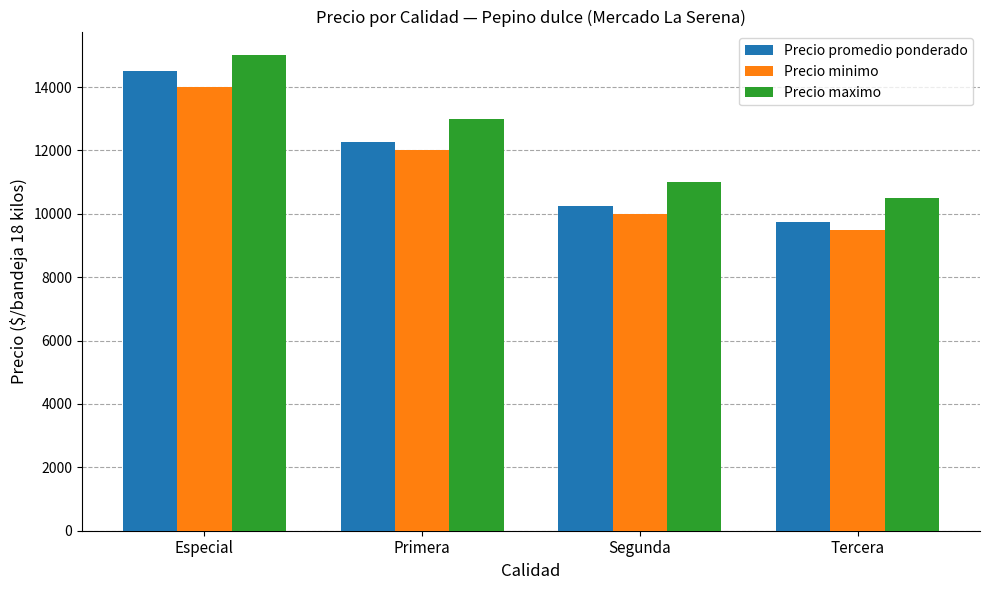

What is the value of the Precio maximo bar at the 3rd from the left?

11000